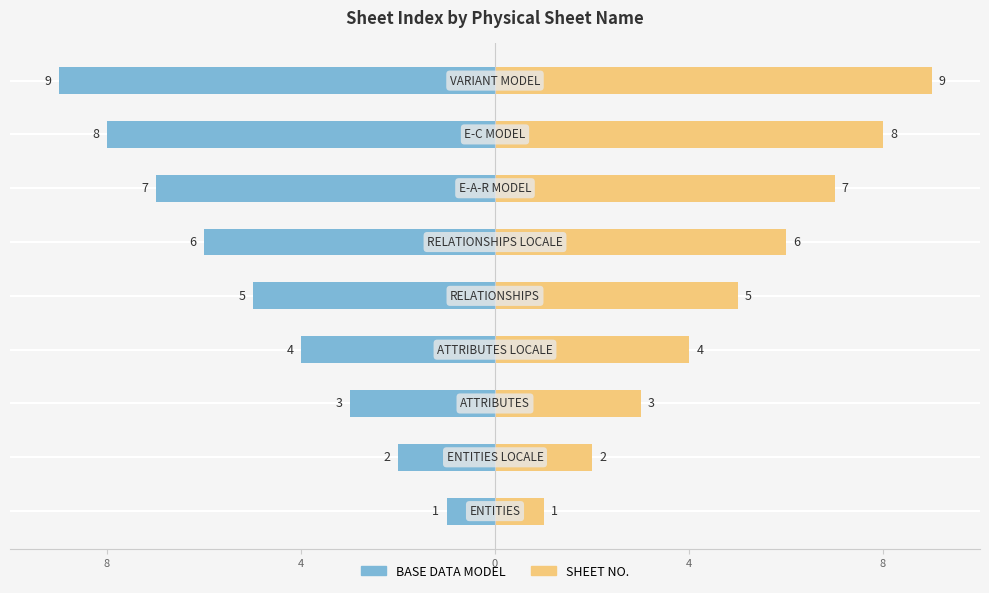

What is the average value of the SHEET NO. series?

5